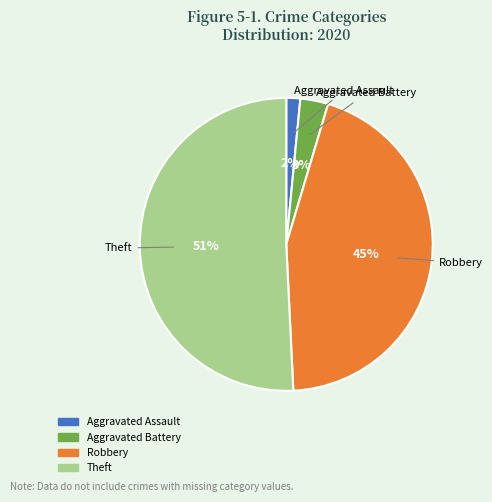

Which has a higher value, Aggravated Battery or Theft?

Theft